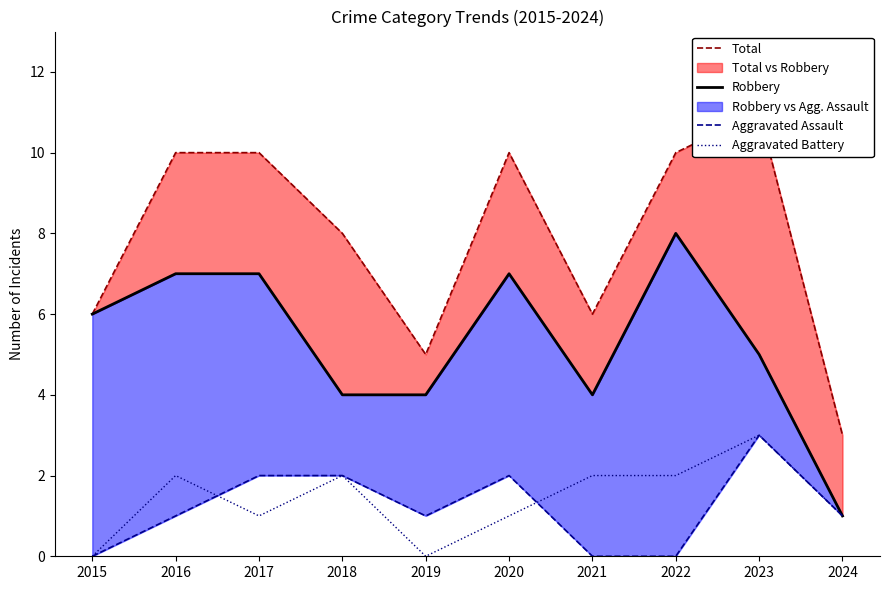

Rank the series at 2020 from highest to lowest value.

Total, Robbery, Aggravated Assault, Aggravated Battery